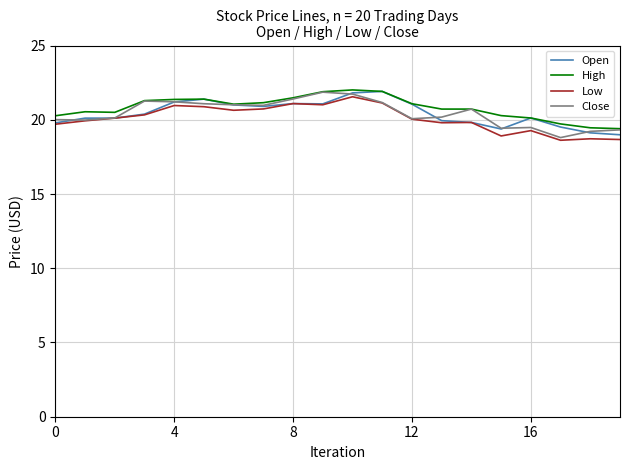

What is the highest value of the Open series?

21.9